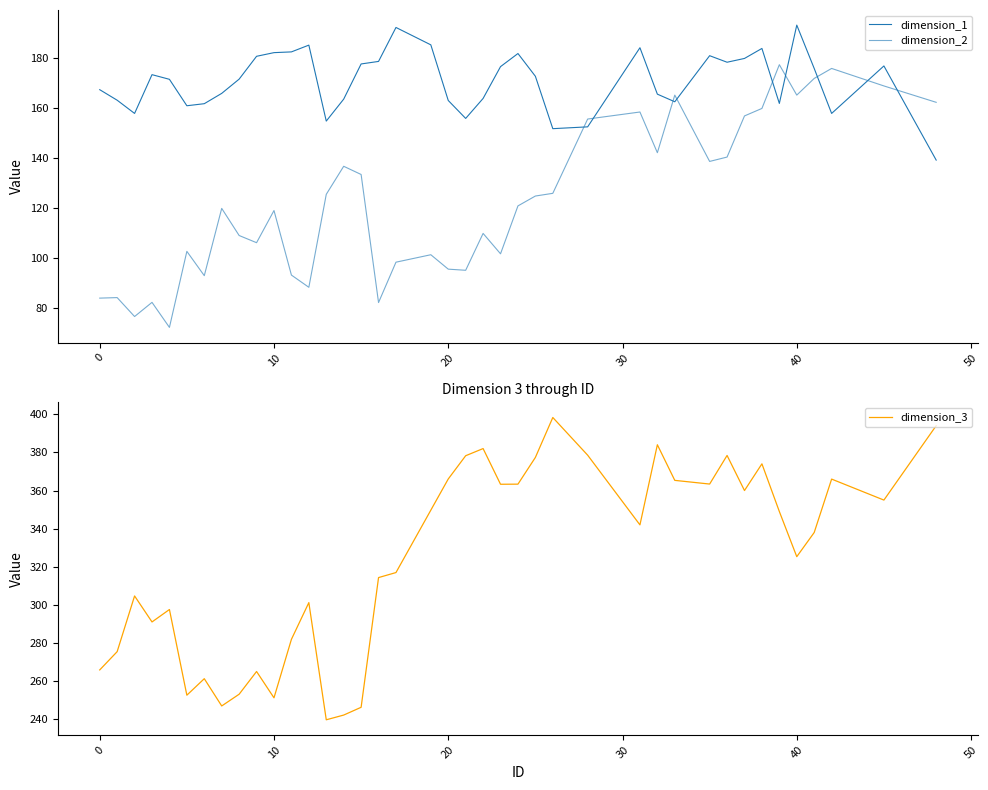

What is the average value of the dimension_2 series?

123.2